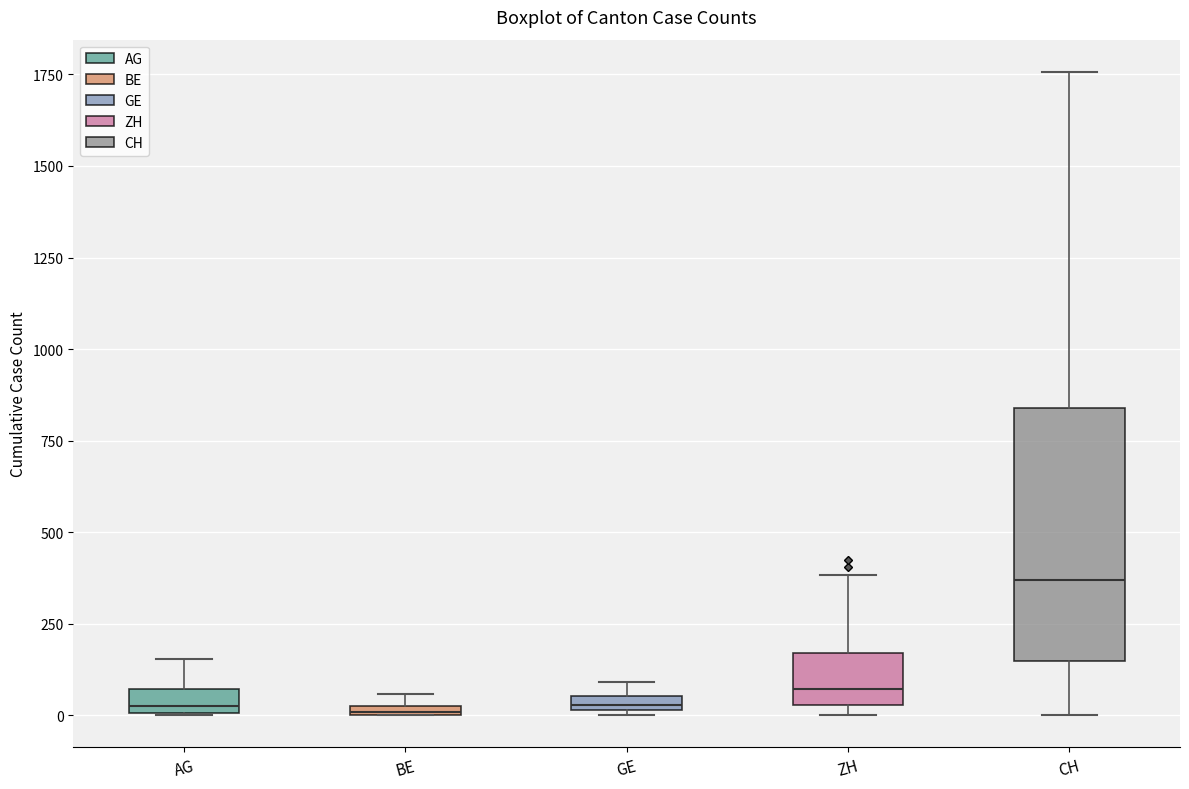

Which box is the tallest, from its lower edge to its upper edge?

CH